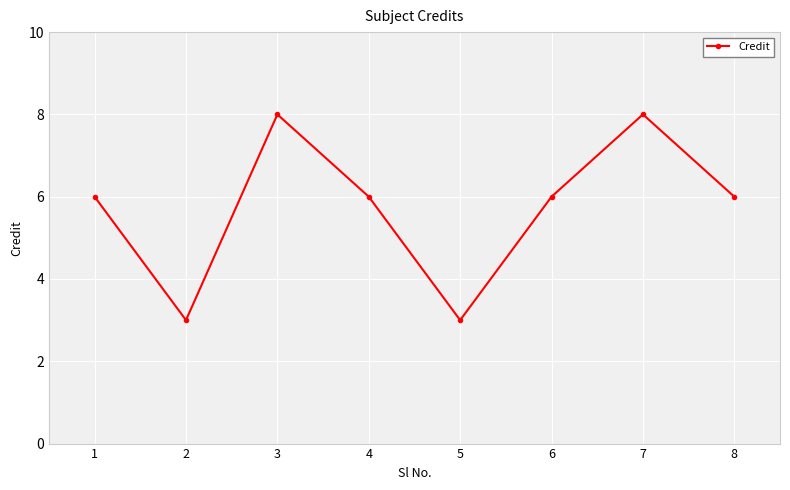

What is the sum of all values?

46